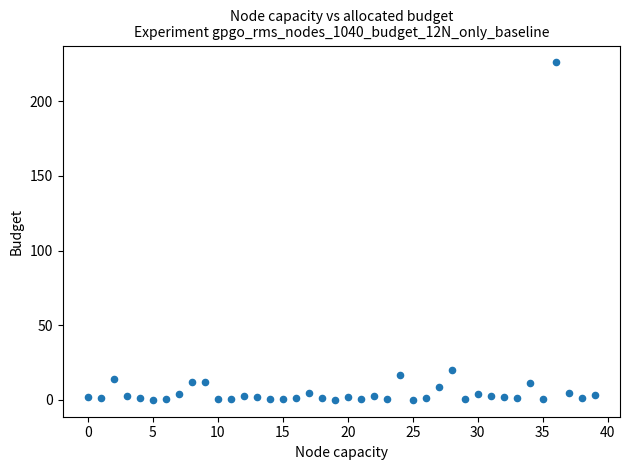

What Y value in the scatter plot is closest to 113?

20.3